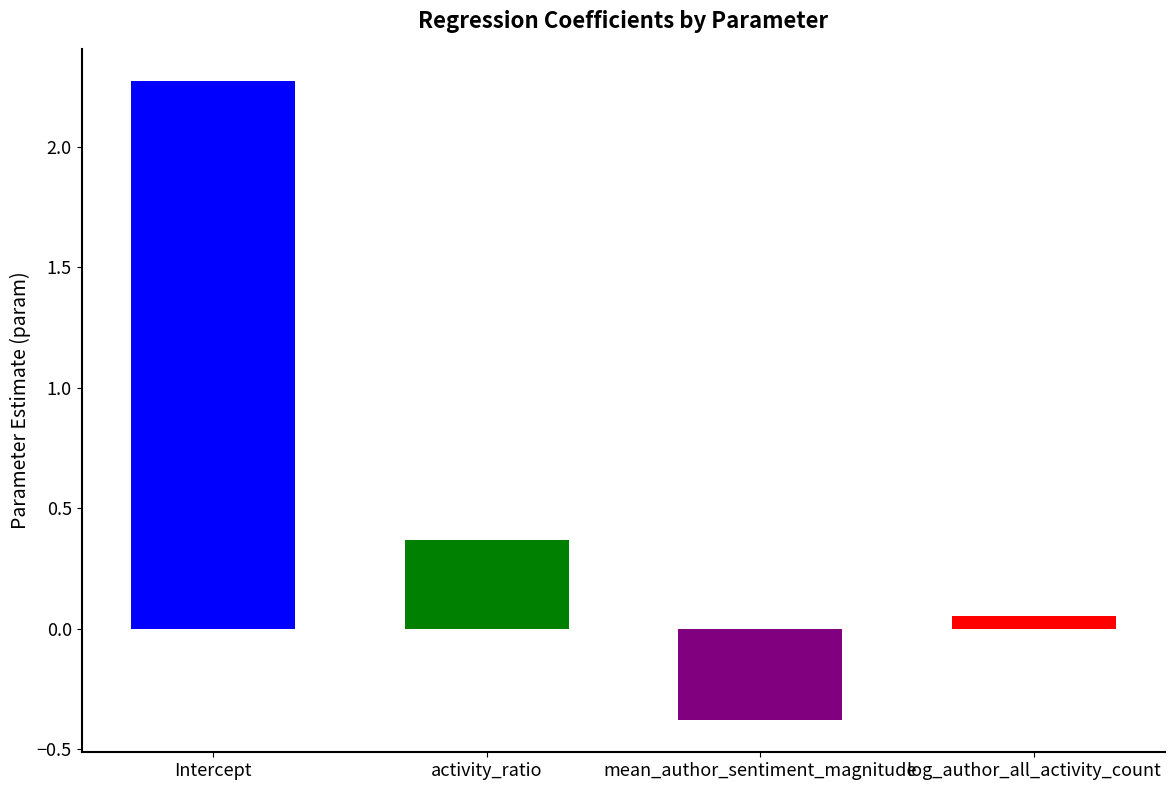

Reading right to left, extract all data points from this chart.

0.1	-0.4	0.4	2.3